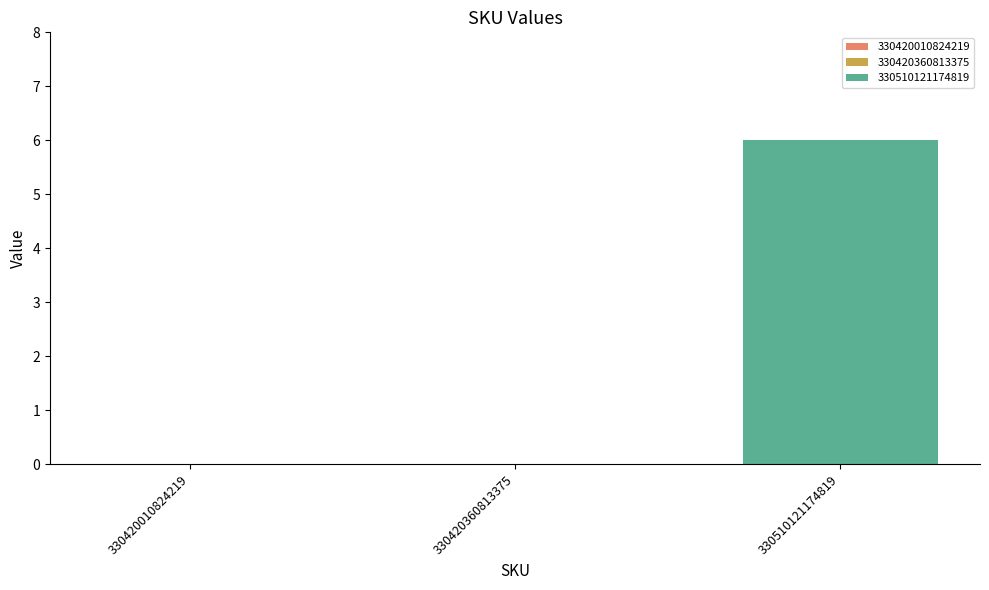

Rank the categories by value from highest to lowest.

330510121174819, 330420010824219, 330420360813375